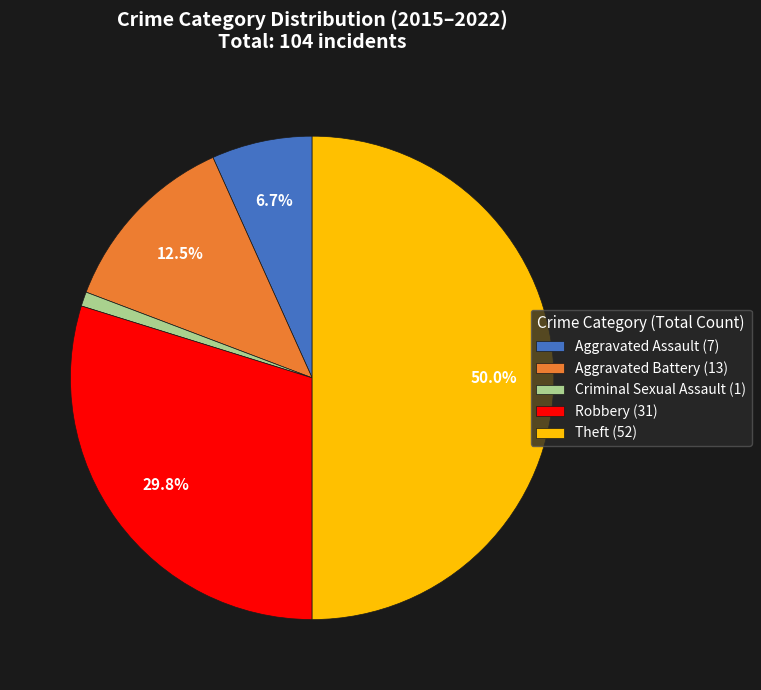

Rank the categories by value from highest to lowest.

Theft, Robbery, Aggravated Battery, Aggravated Assault, Criminal Sexual Assault